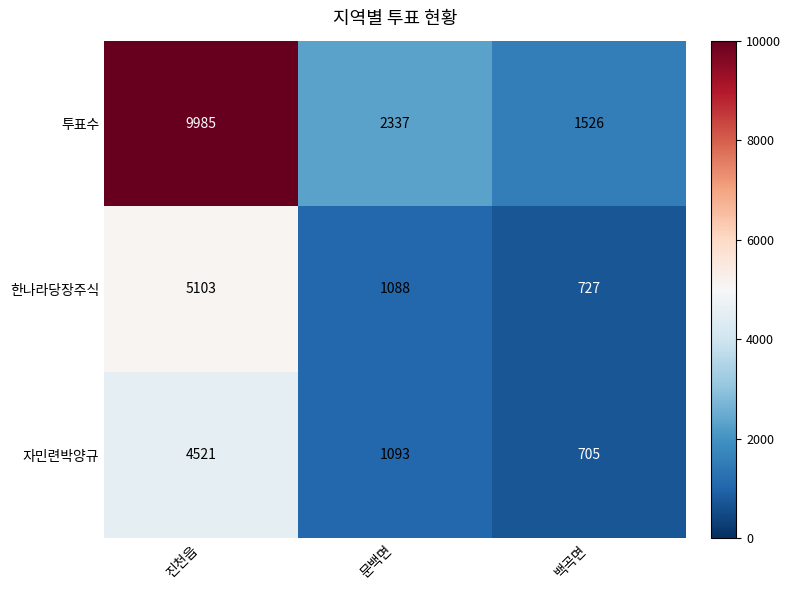

The 자민련박양규 series shows 4521 at 진천읍. True or false?

True